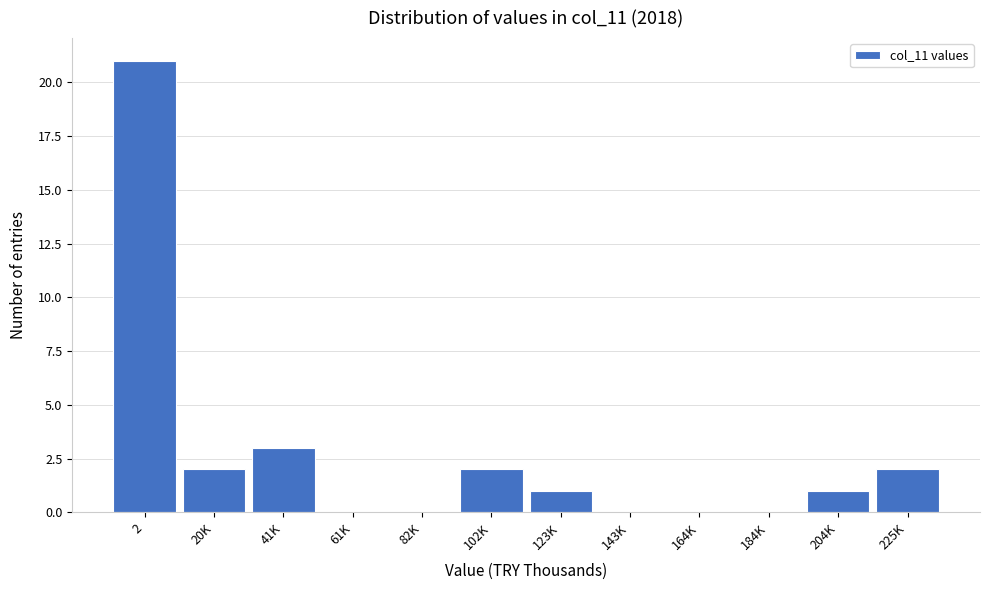

Reading right to left, transcribe all the data shown in this chart.

225K=2	204K=1	184K=0	164K=0	143K=0	123K=1	102K=2	82K=0	61K=0	41K=3	20K=2	2=21